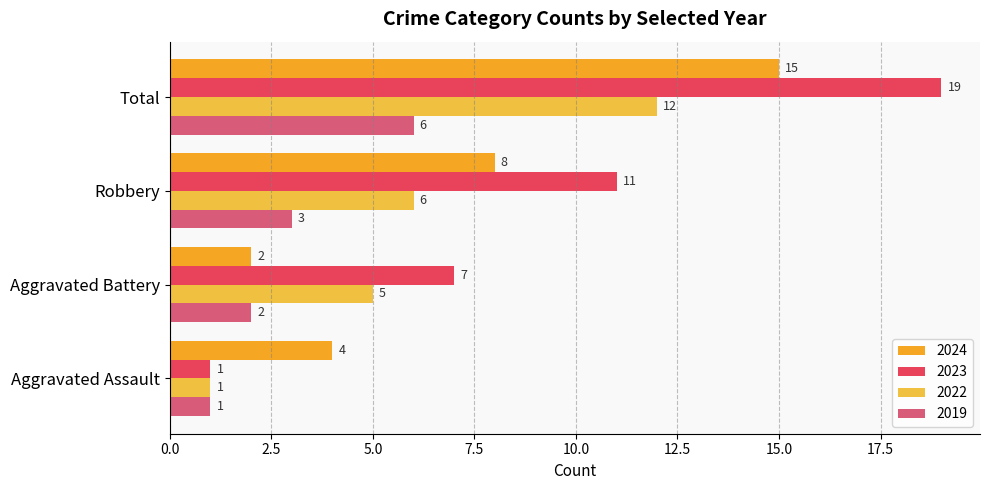

How many data points in 2024 are less than 8?

2